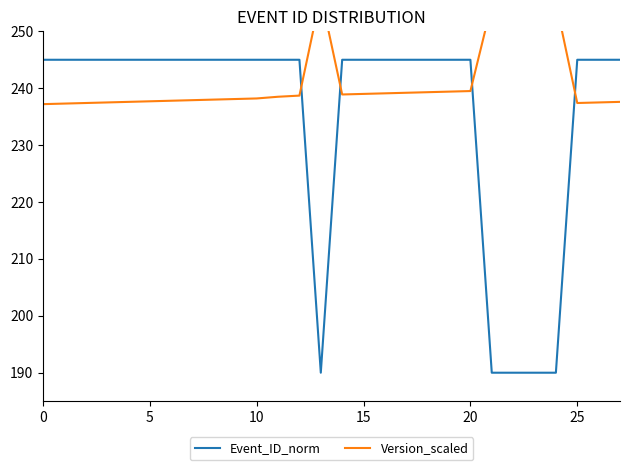

Is this an area chart (filled region under the line)?

No